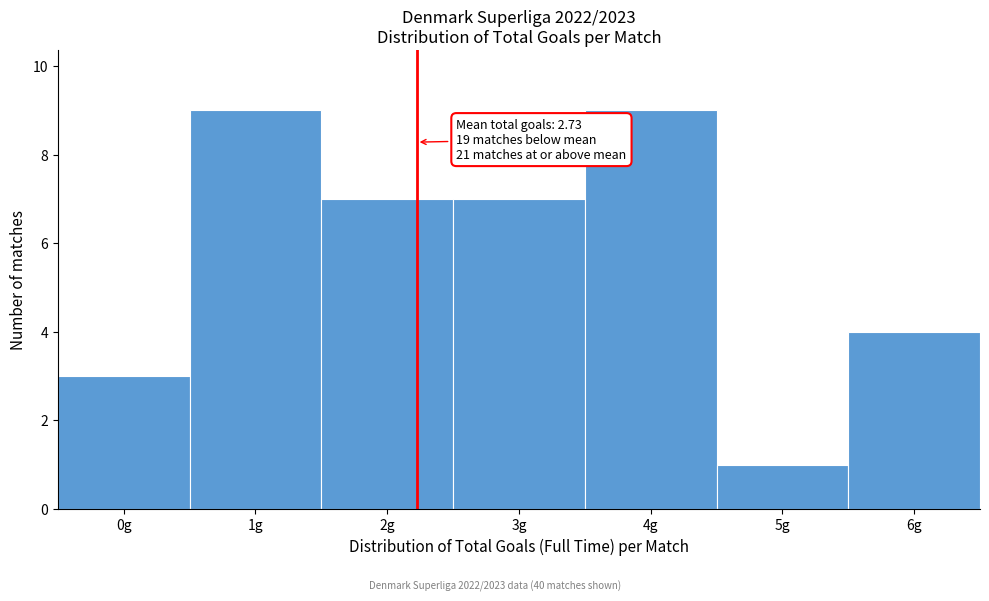

Reading right to left, extract all data points from this chart.

6g=4	5g=1	4g=9	3g=7	2g=7	1g=9	0g=3